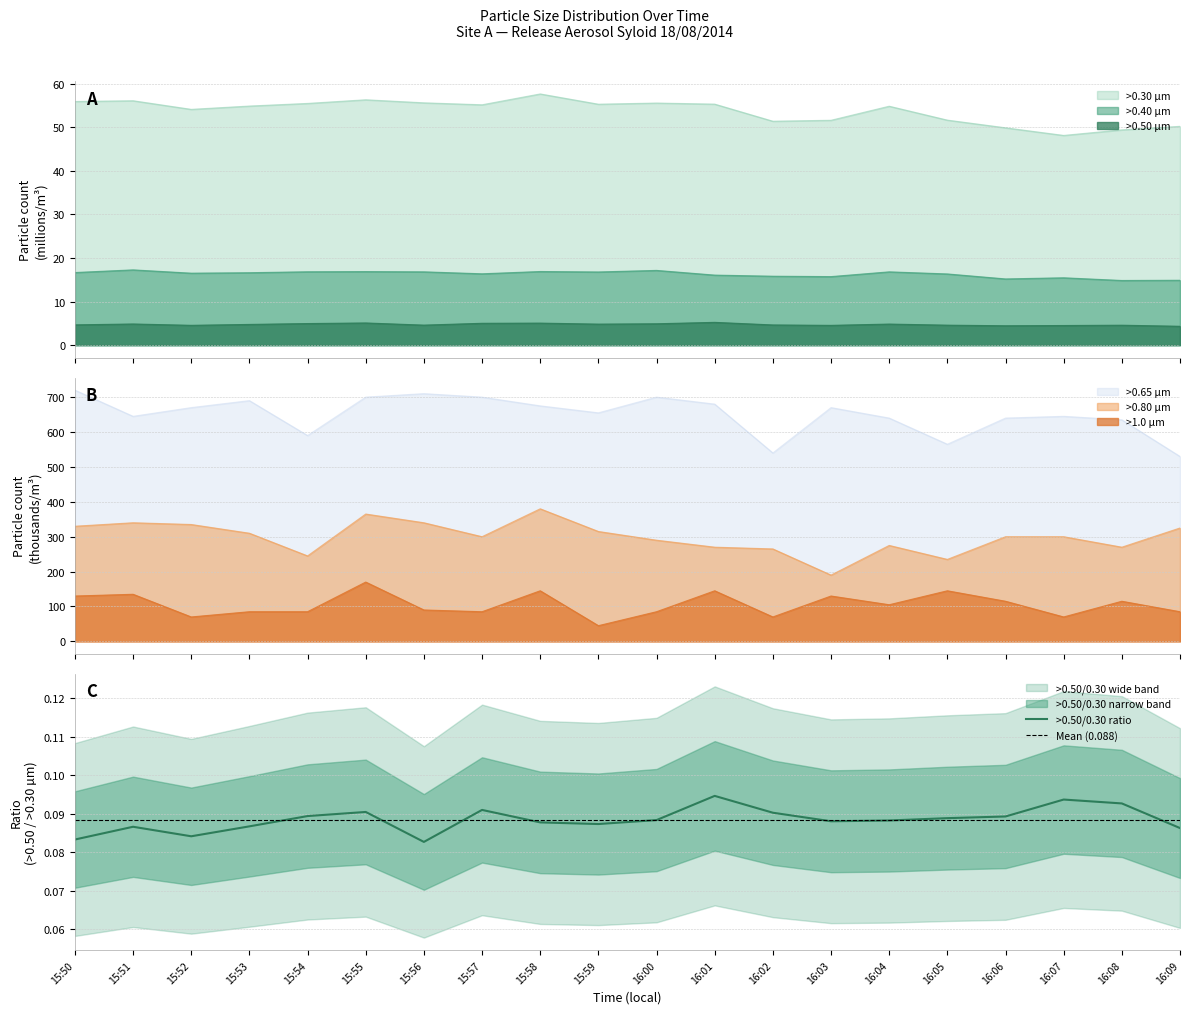

What is the smallest value displayed?

4.3